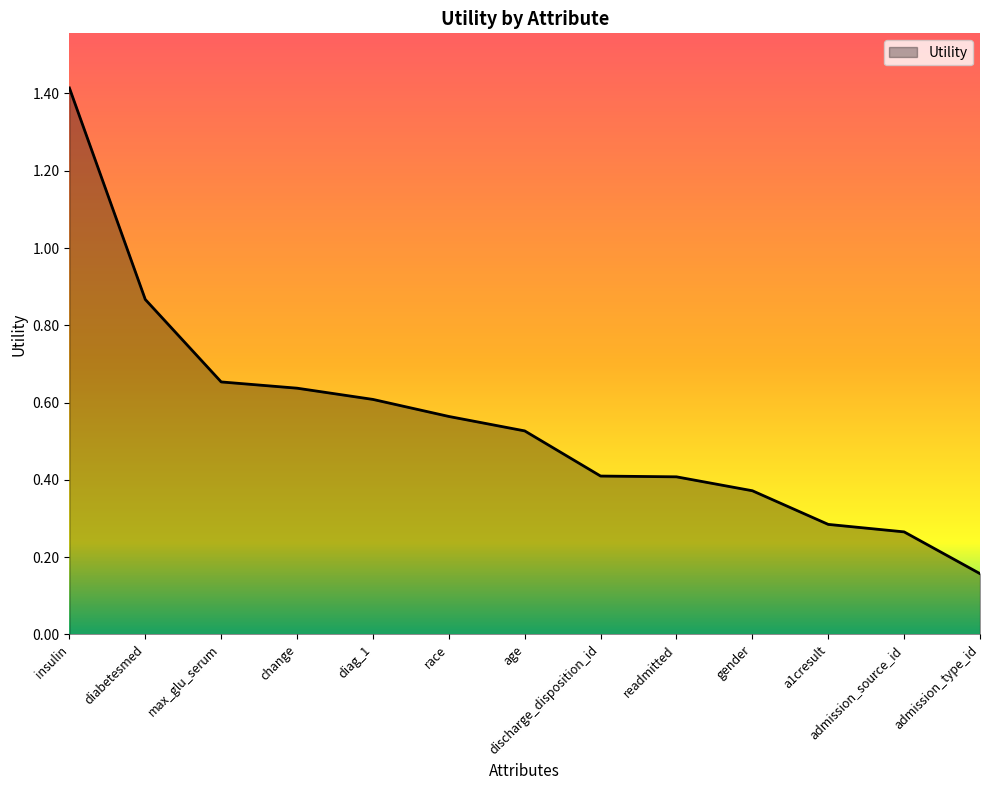

How many lines are shown in the chart?

1